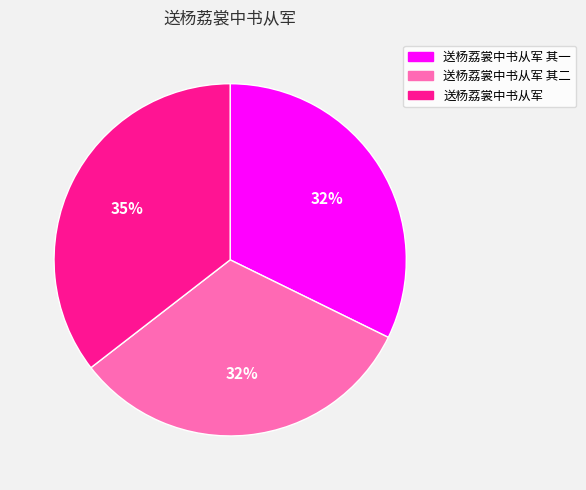

Between 送杨荔裳中书从军 其二 and 送杨荔裳中书从军, which is larger?

送杨荔裳中书从军